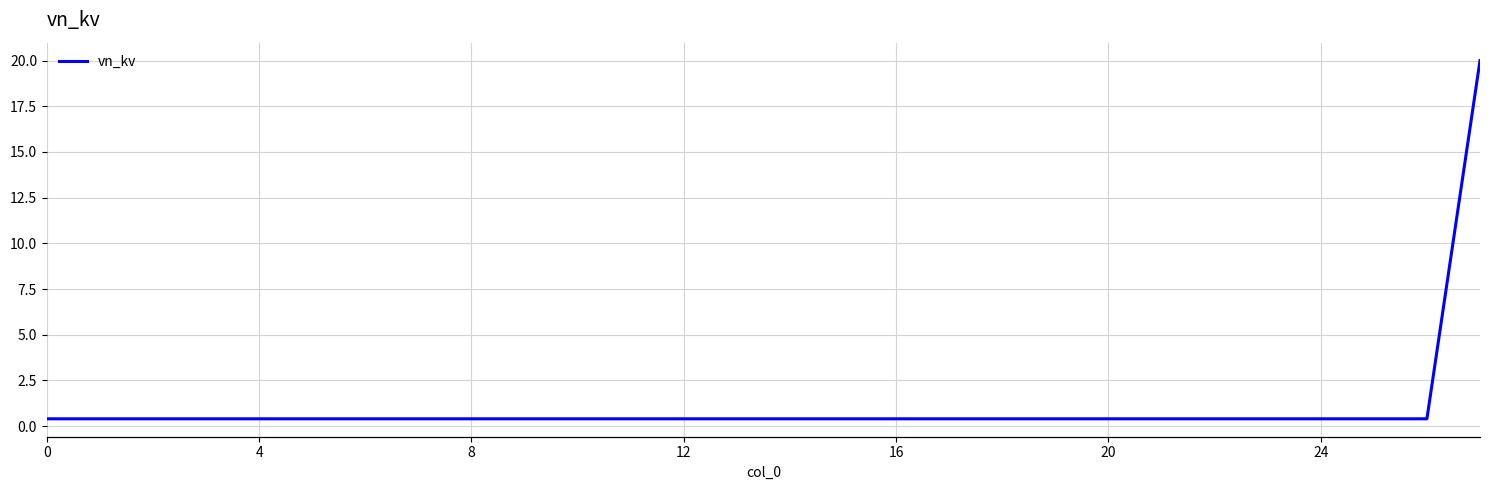

What is the value of the 11th point from the left?

0.4